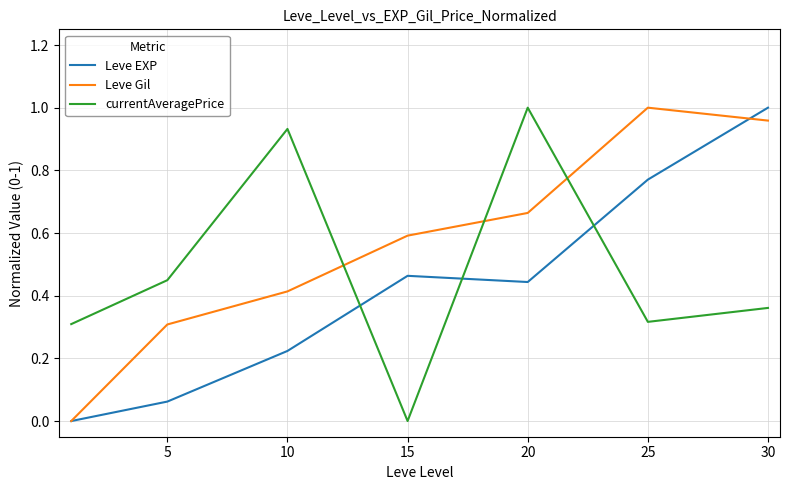

After their last crossing, which series has the higher values: currentAveragePrice or Leve EXP?

Leve EXP